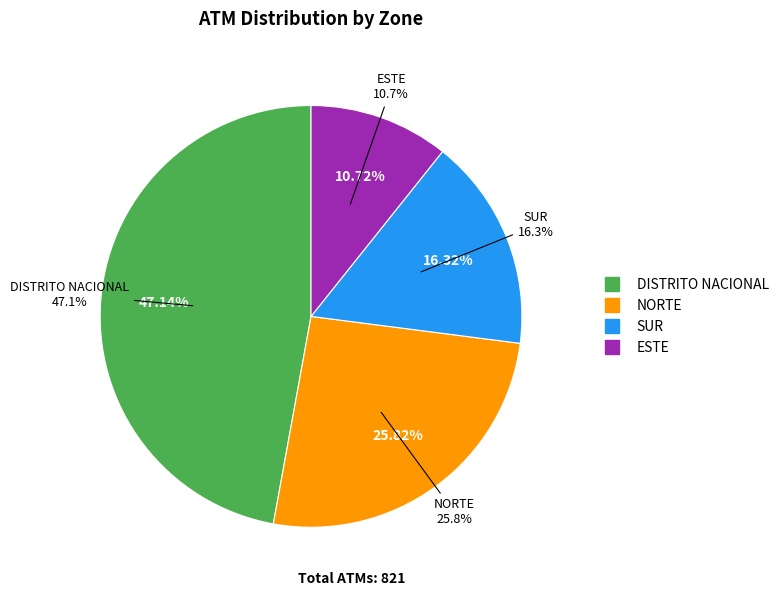

Which slice is the largest?

DISTRITO NACIONAL